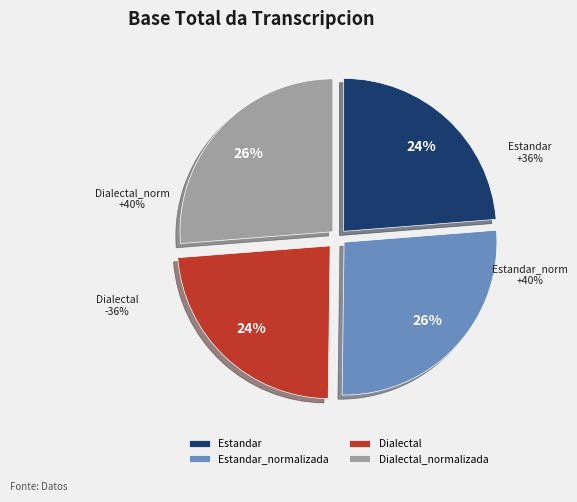

What percentage is NOT represented by Estandar?

76.2%